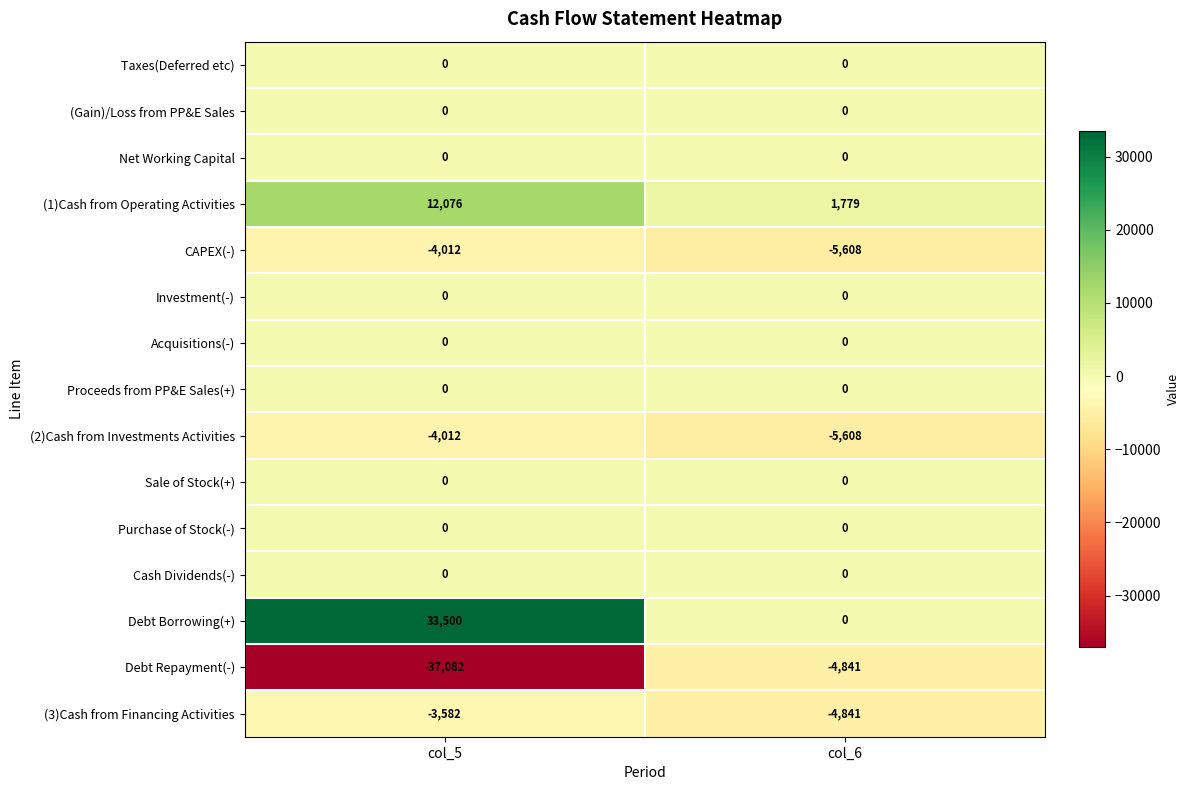

Which label corresponds to the smallest value in the chart?

col_5